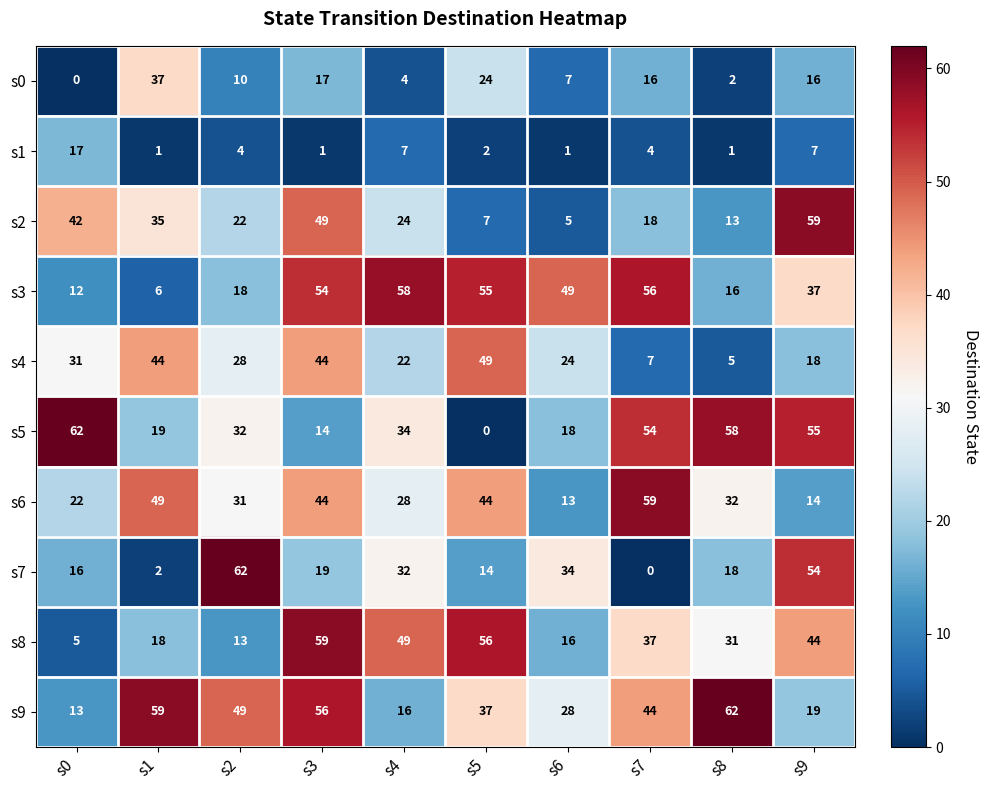

At which label is s7 closest to 31?

s4